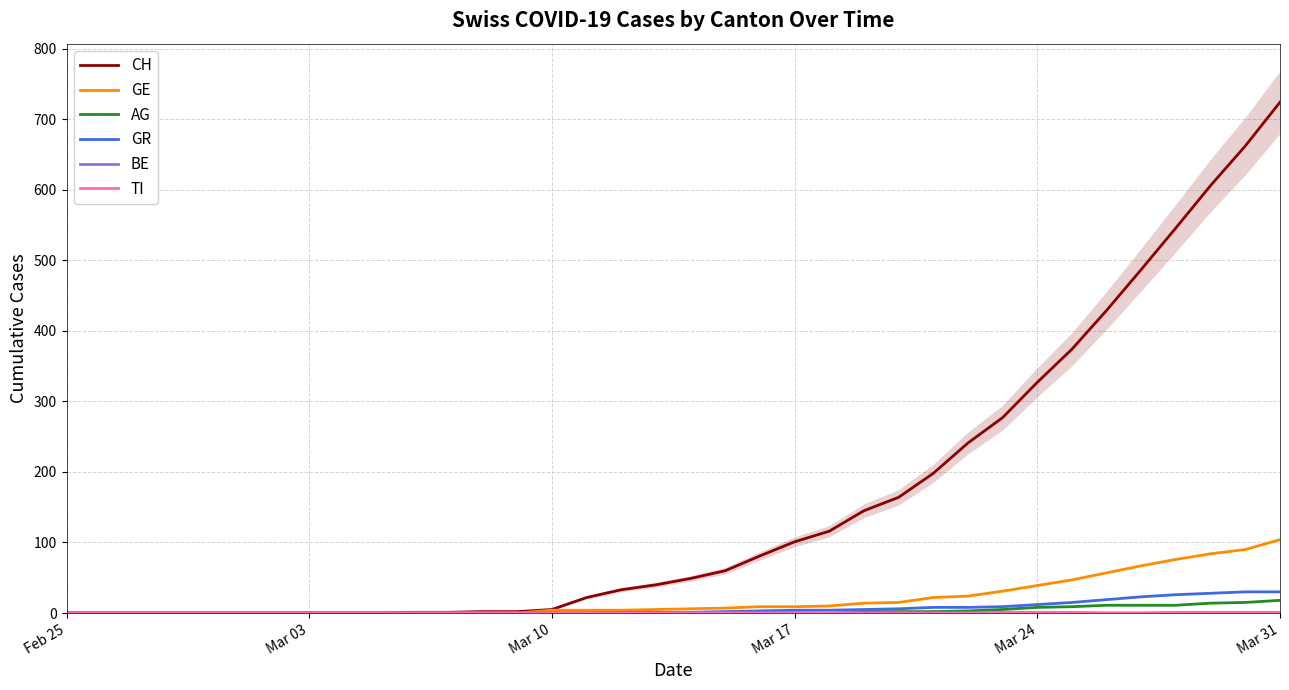

Does the chart display data point markers on the line(s)?

No